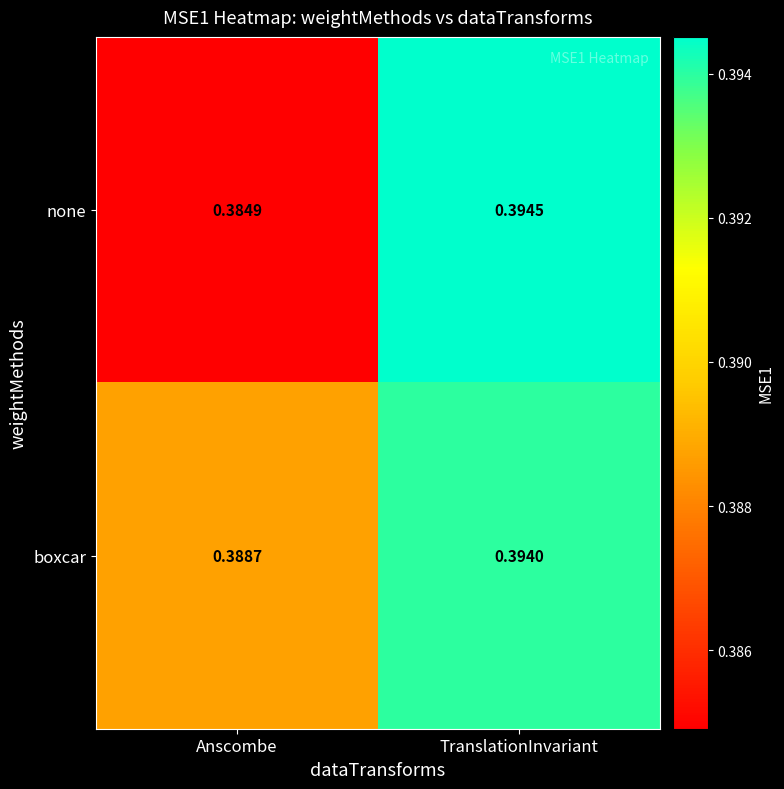

At which label does none reach its minimum?

Anscombe